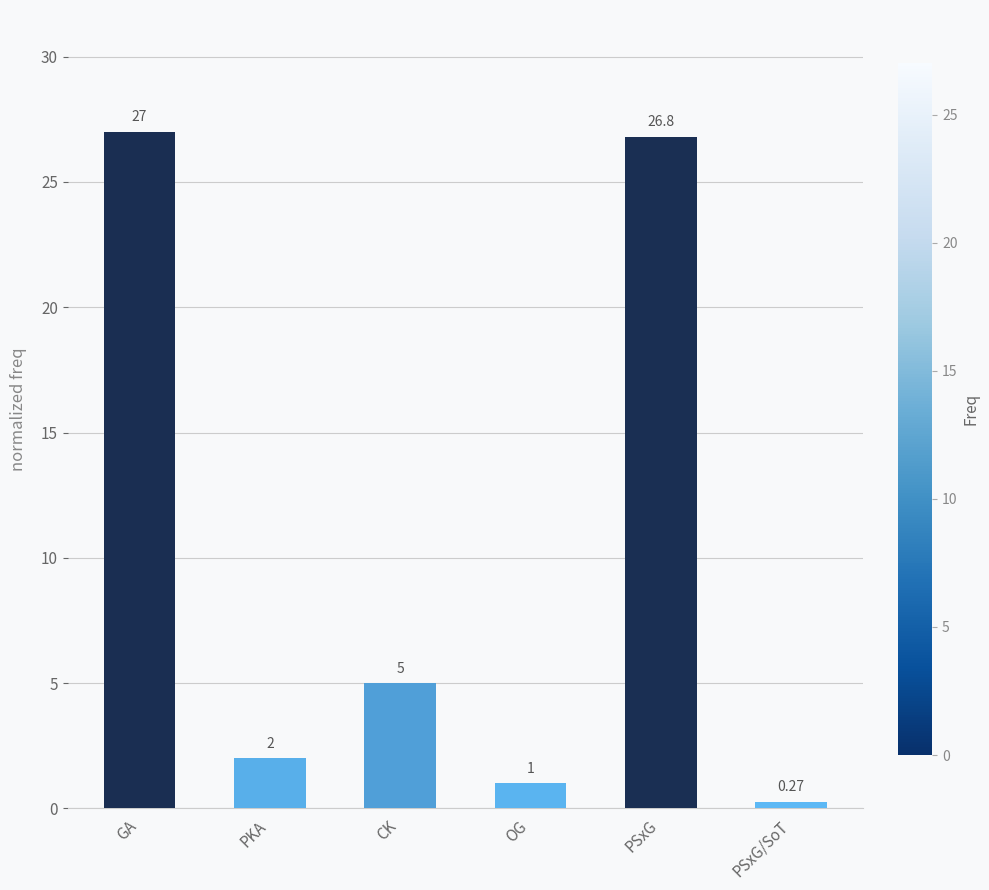

What is the sum of the values at OG and PKA?

3.0